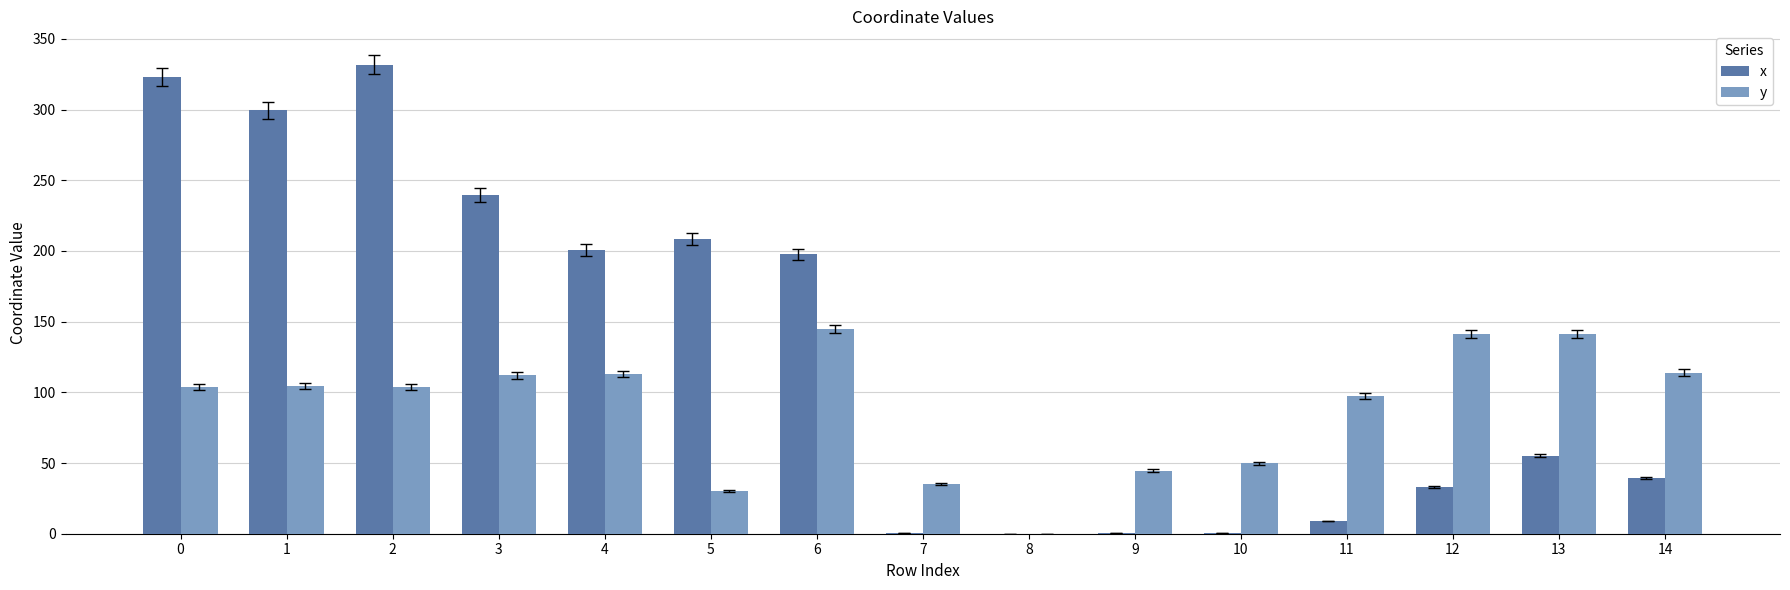

How many groups of bars are there?

15